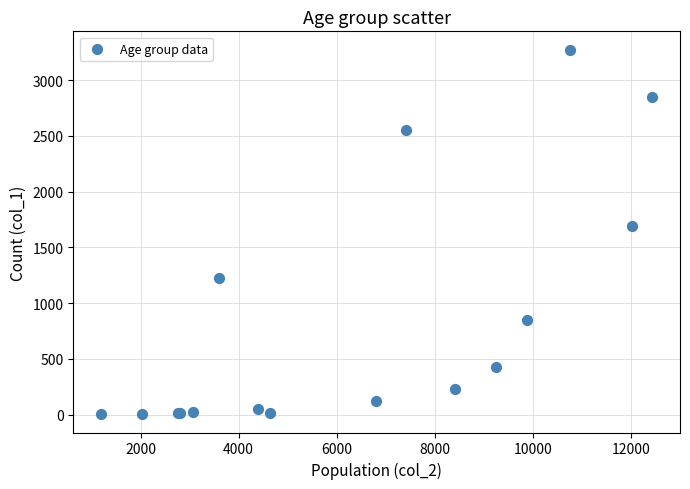

What Y value in the scatter plot is closest to 1638?

1690